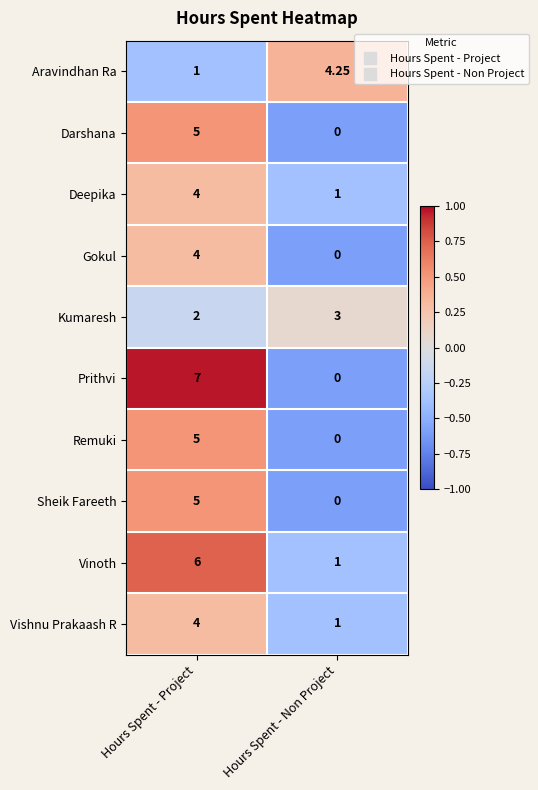

How many values in the Darshana series are below 5?

1